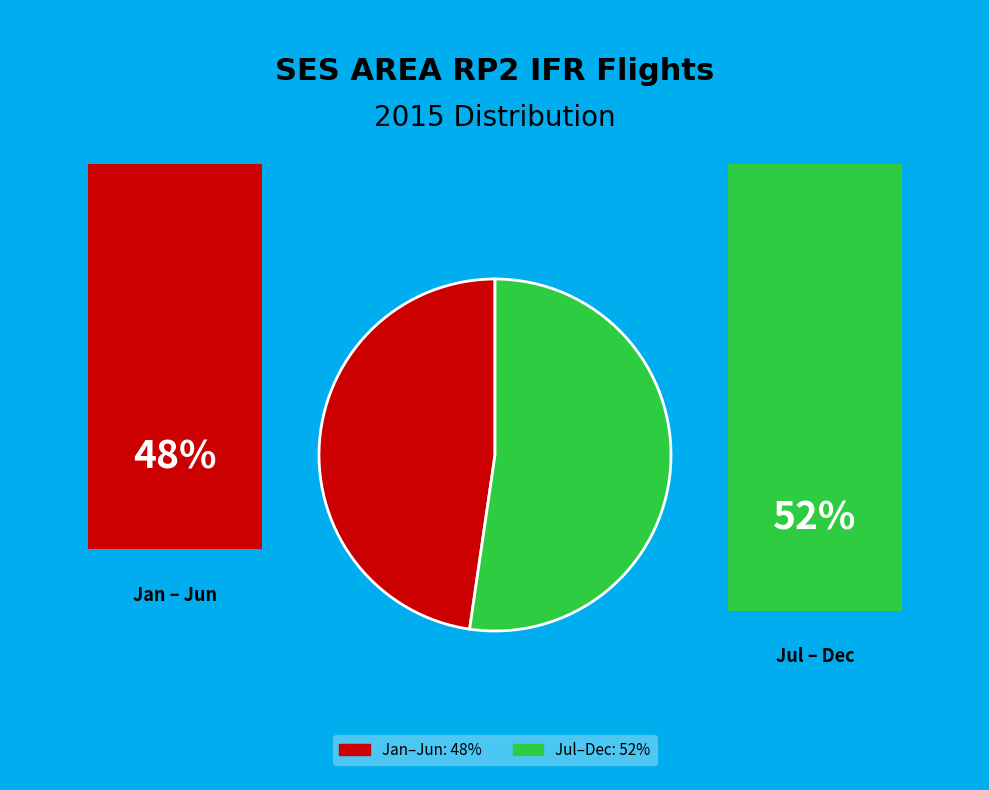

Is there a majority slice in this chart?

Yes